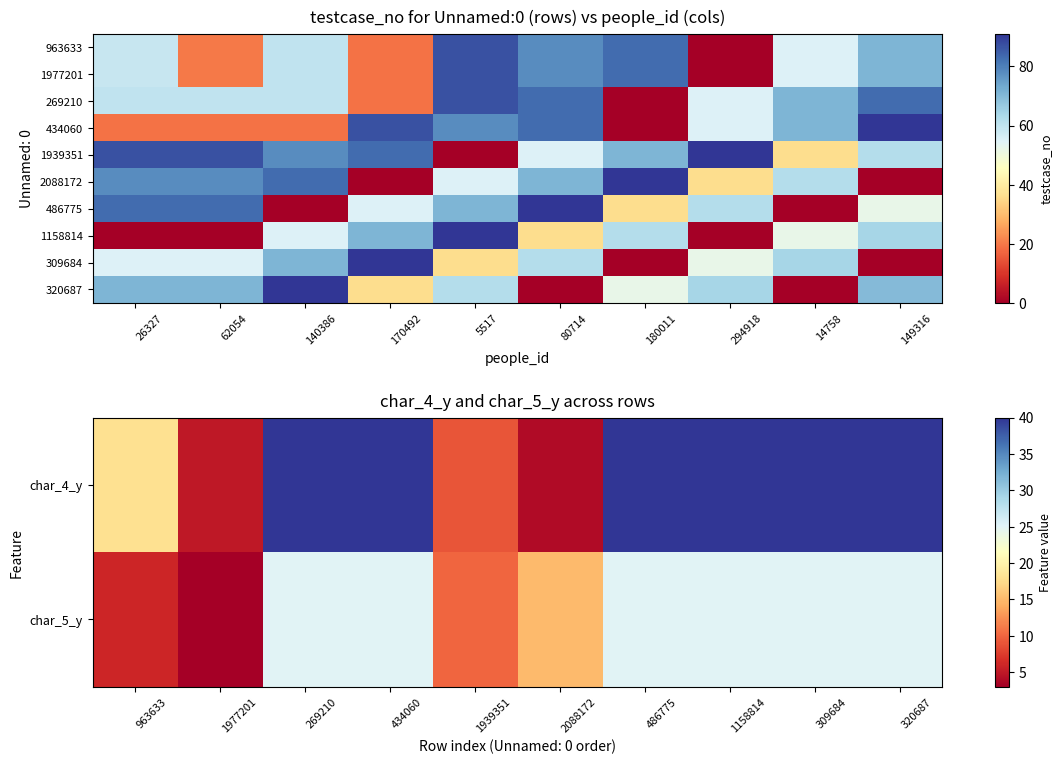

How many values in the 309684 series exceed 55?

4